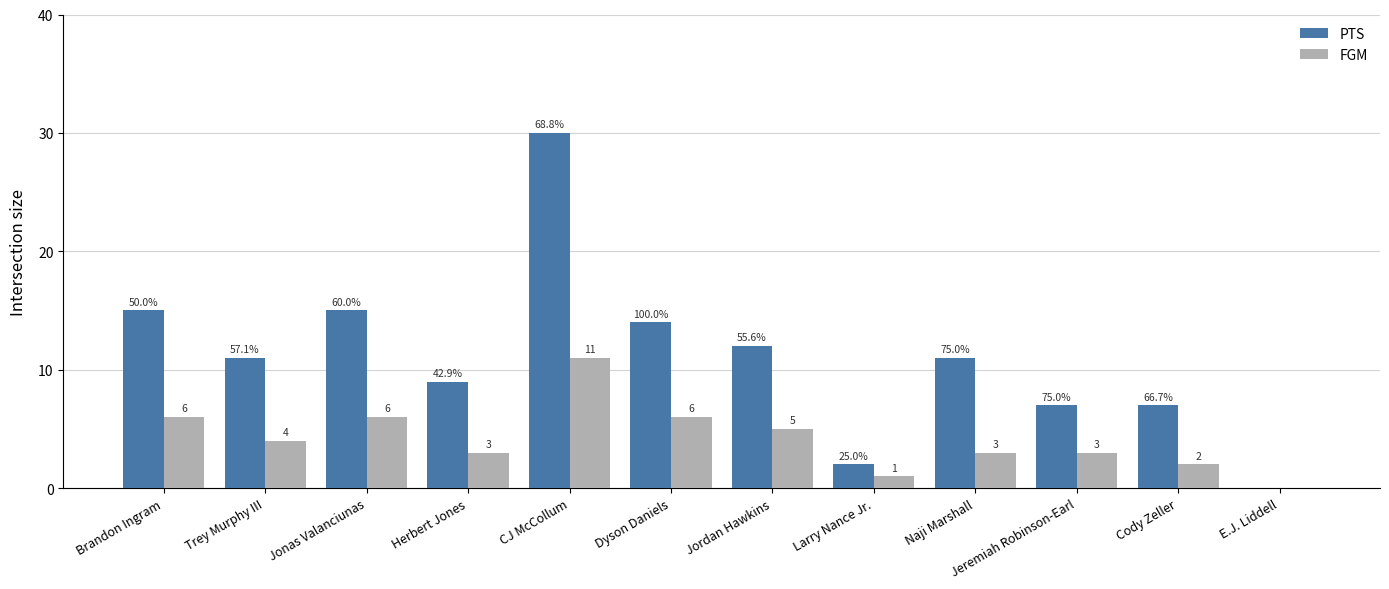

Between Herbert Jones and Dyson Daniels, which series saw the biggest shift?

PTS